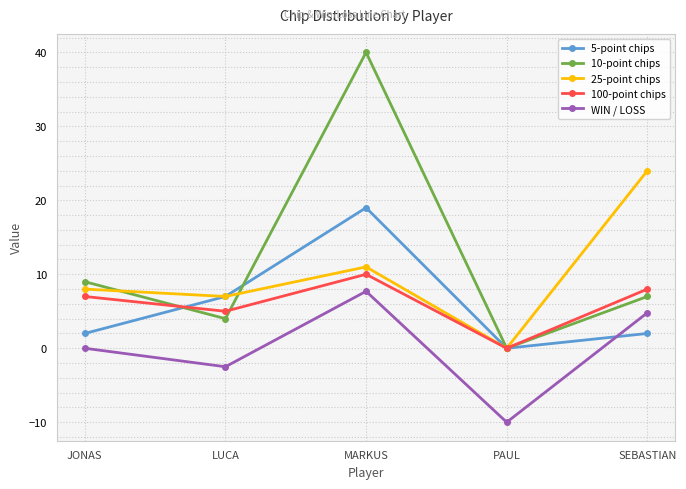

Which series has the widest spread of values?

10-point chips